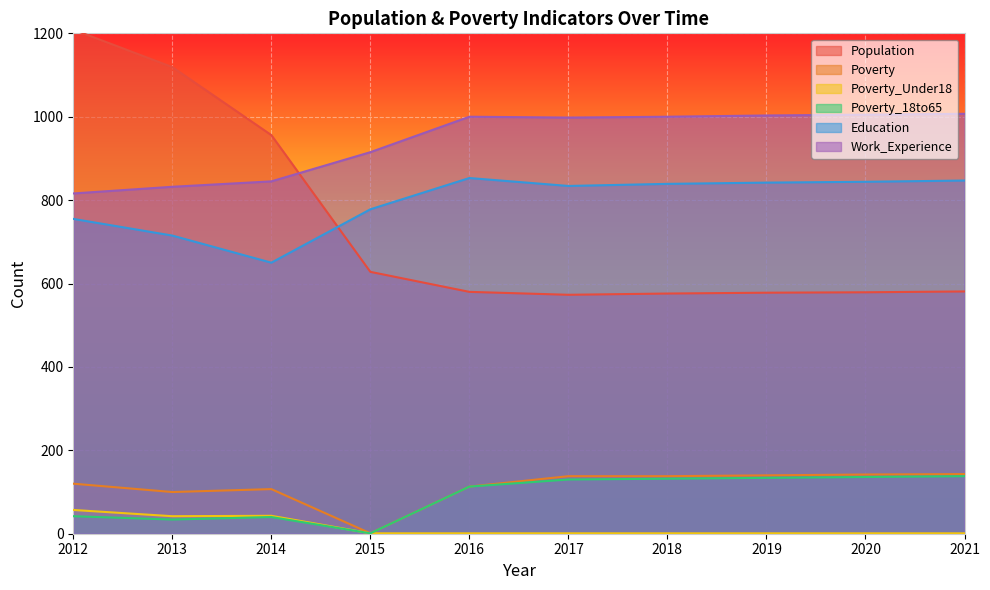

At which category does Poverty reach its first local peak?

2014